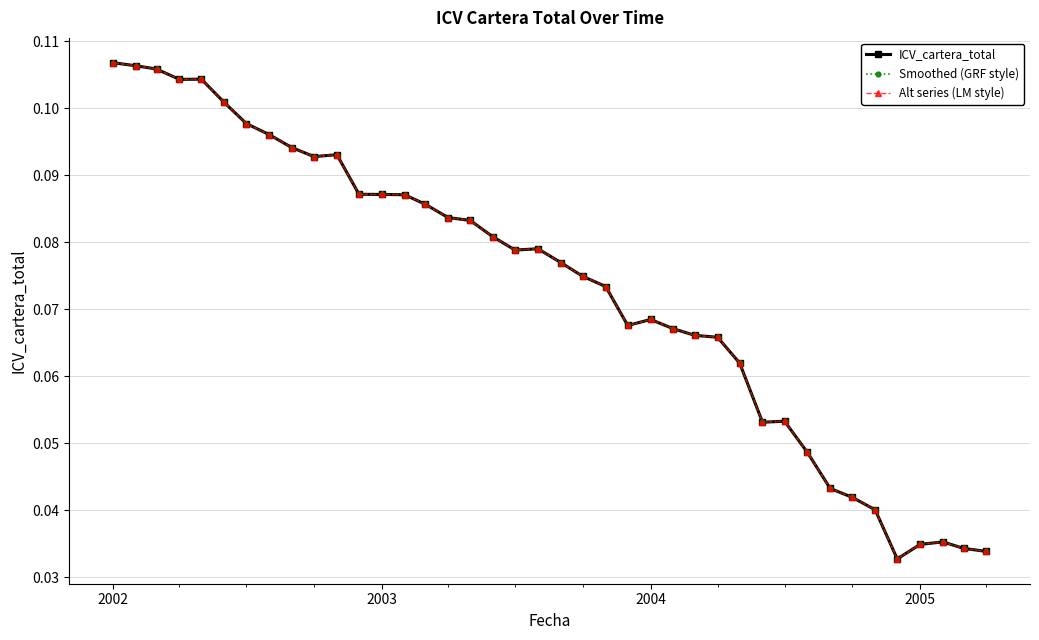

Is this an area chart (filled region under the line)?

No